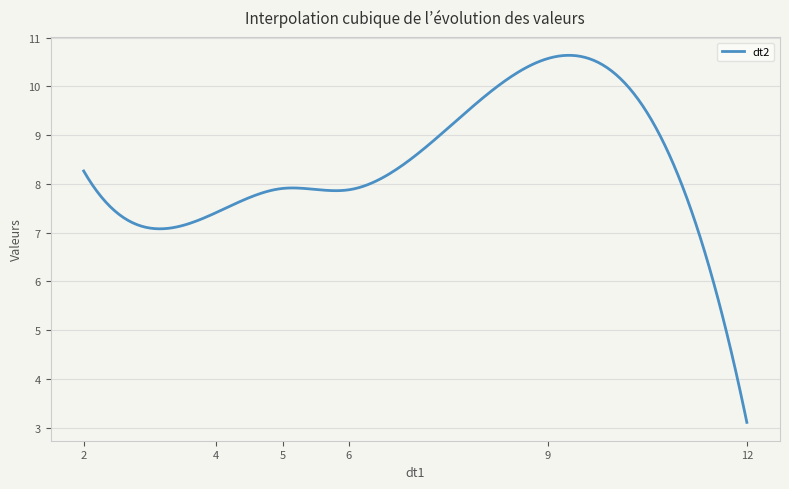

What is the smallest value displayed?

3.1